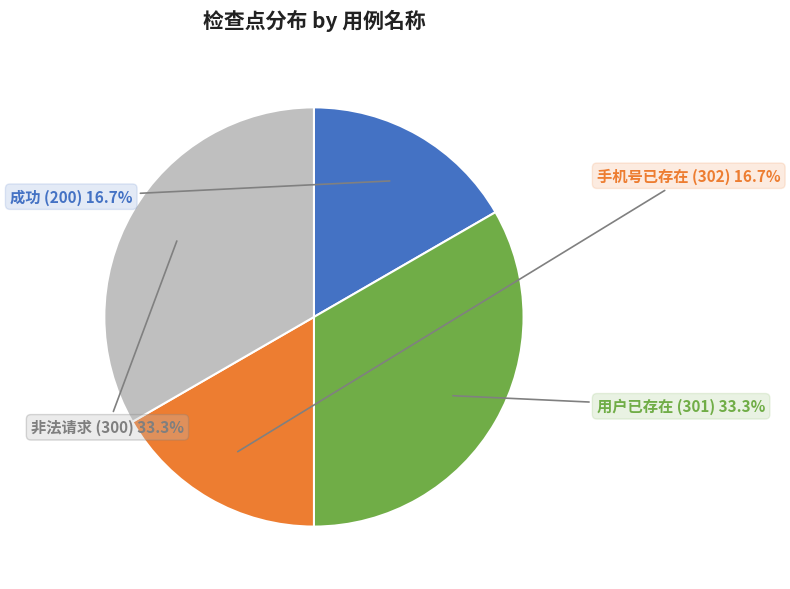

Is there any slice that represents more than half of the pie?

No